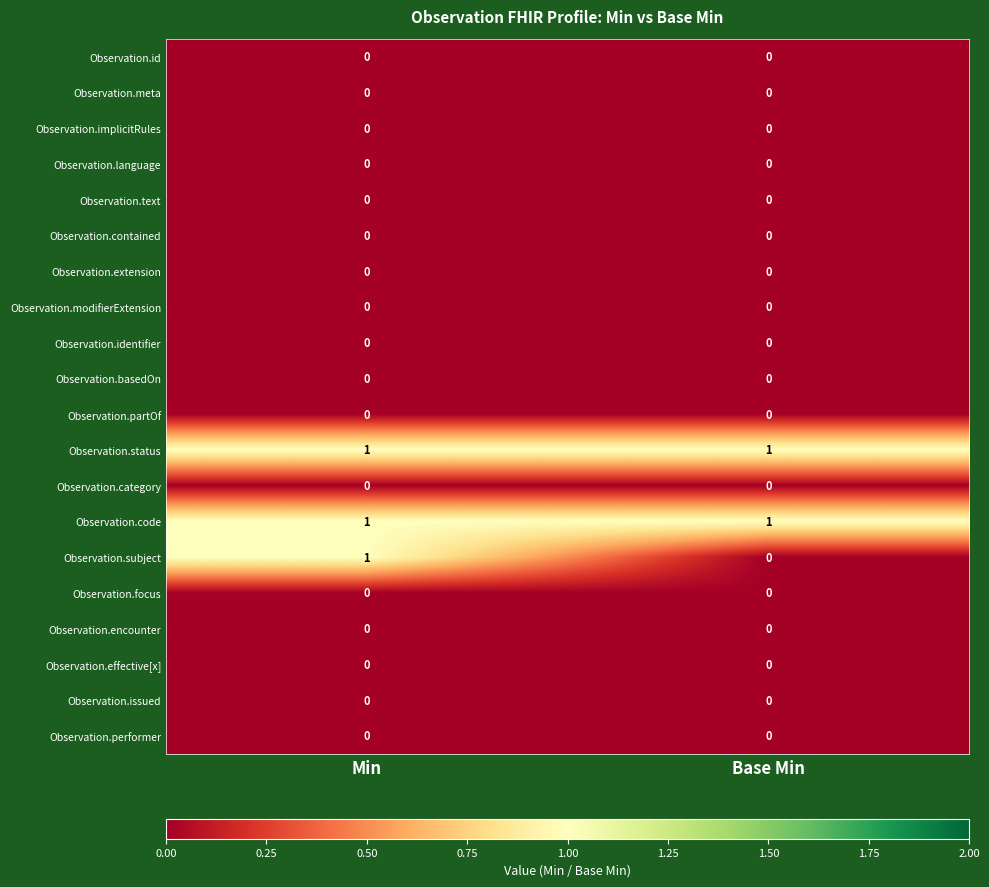

What is the total value across all series at Min?

3